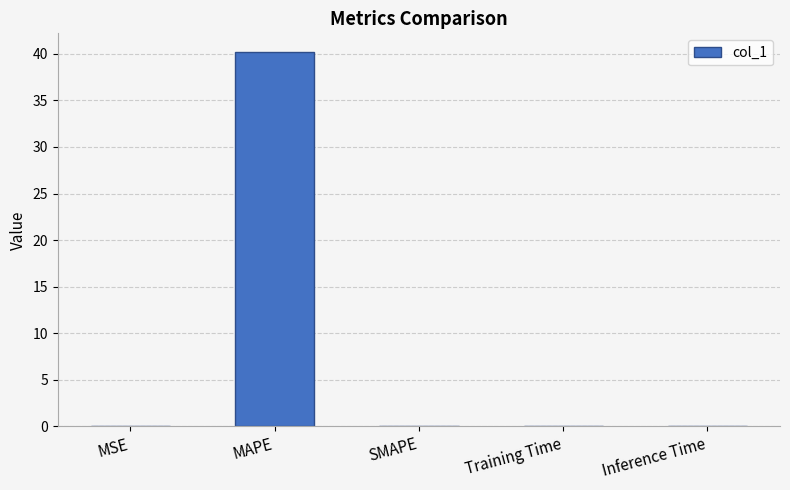

Which category has the highest value across all series?

MAPE